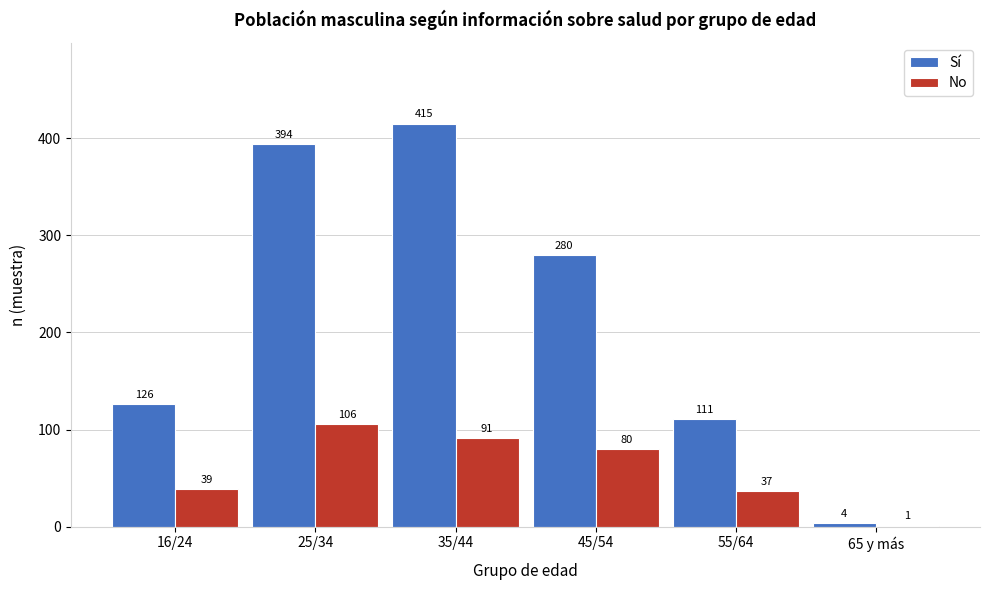

Reading right to left, what are all the values shown in this chart?

Sí: 65 y más=4	55/64=111	45/54=280	35/44=415	25/34=394	16/24=126
No: 65 y más=1	55/64=37	45/54=80	35/44=91	25/34=106	16/24=39